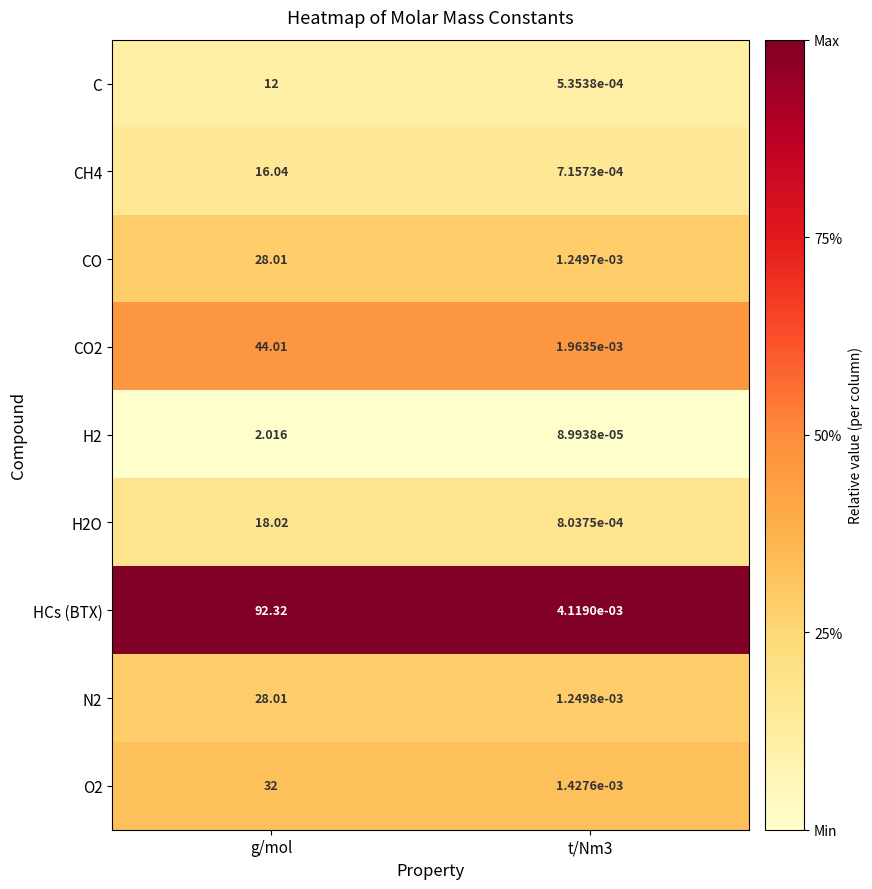

Which series has the largest range (max minus min)?

HCs (BTX)